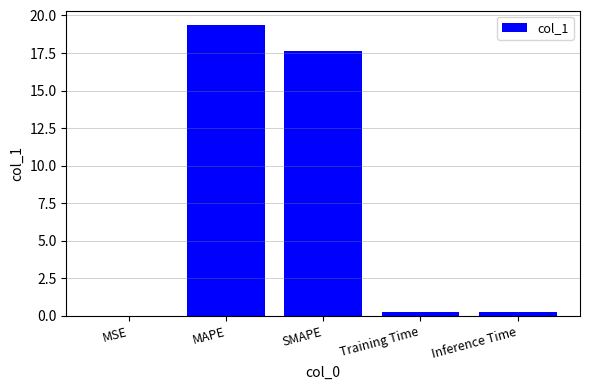

True or false: the data shows 17.6 at SMAPE.

True